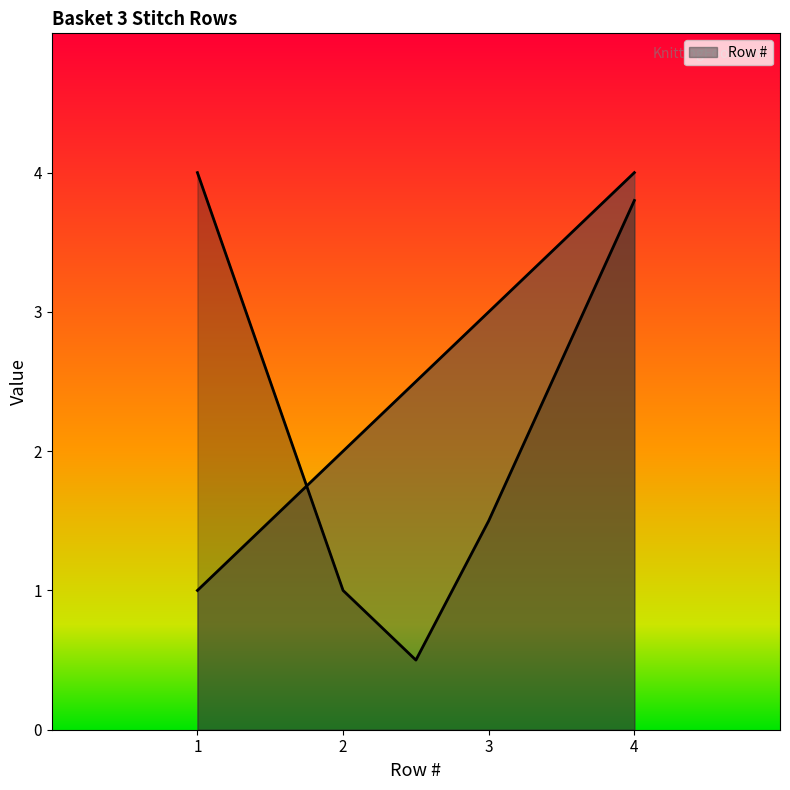

Which has a higher value, 1 or 2?

2